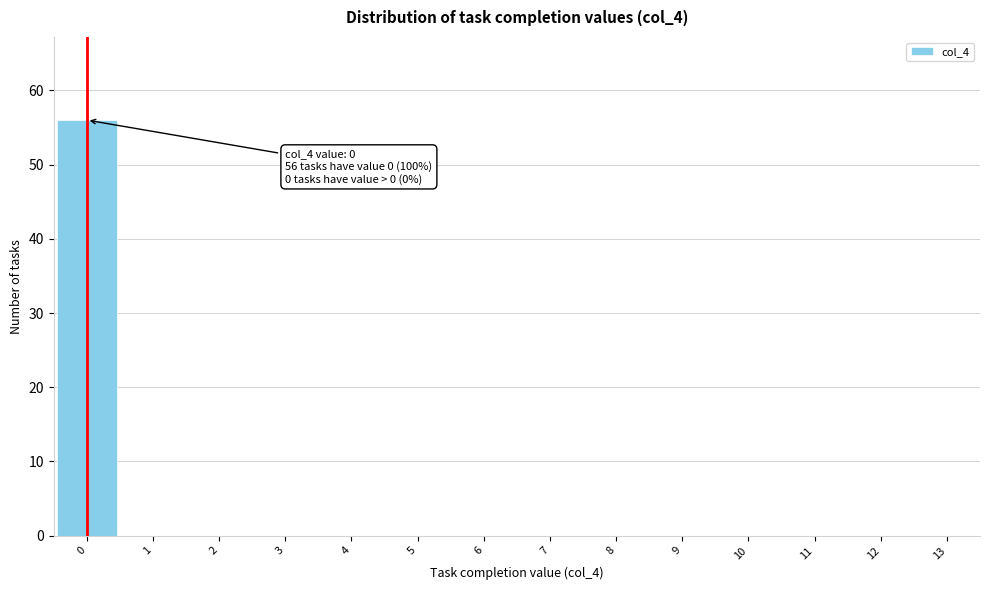

Over which range of the x-axis is the bar tallest?

-0.5 to 0.5